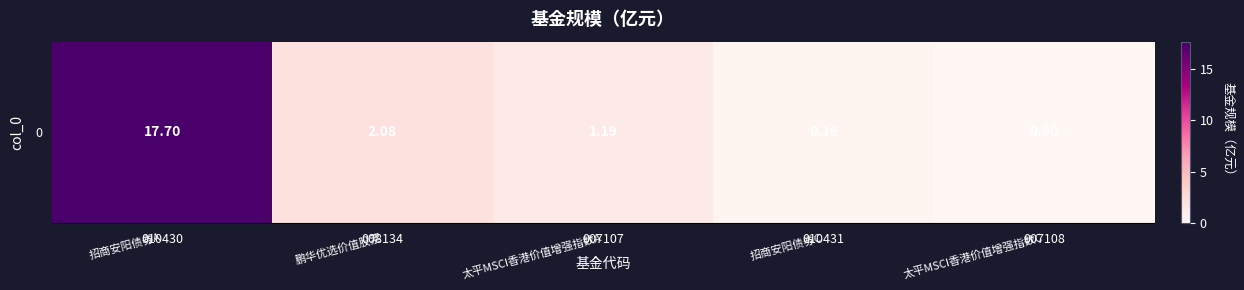

List the labels in order of value, smallest first.

007108, 010431, 007107, 008134, 010430